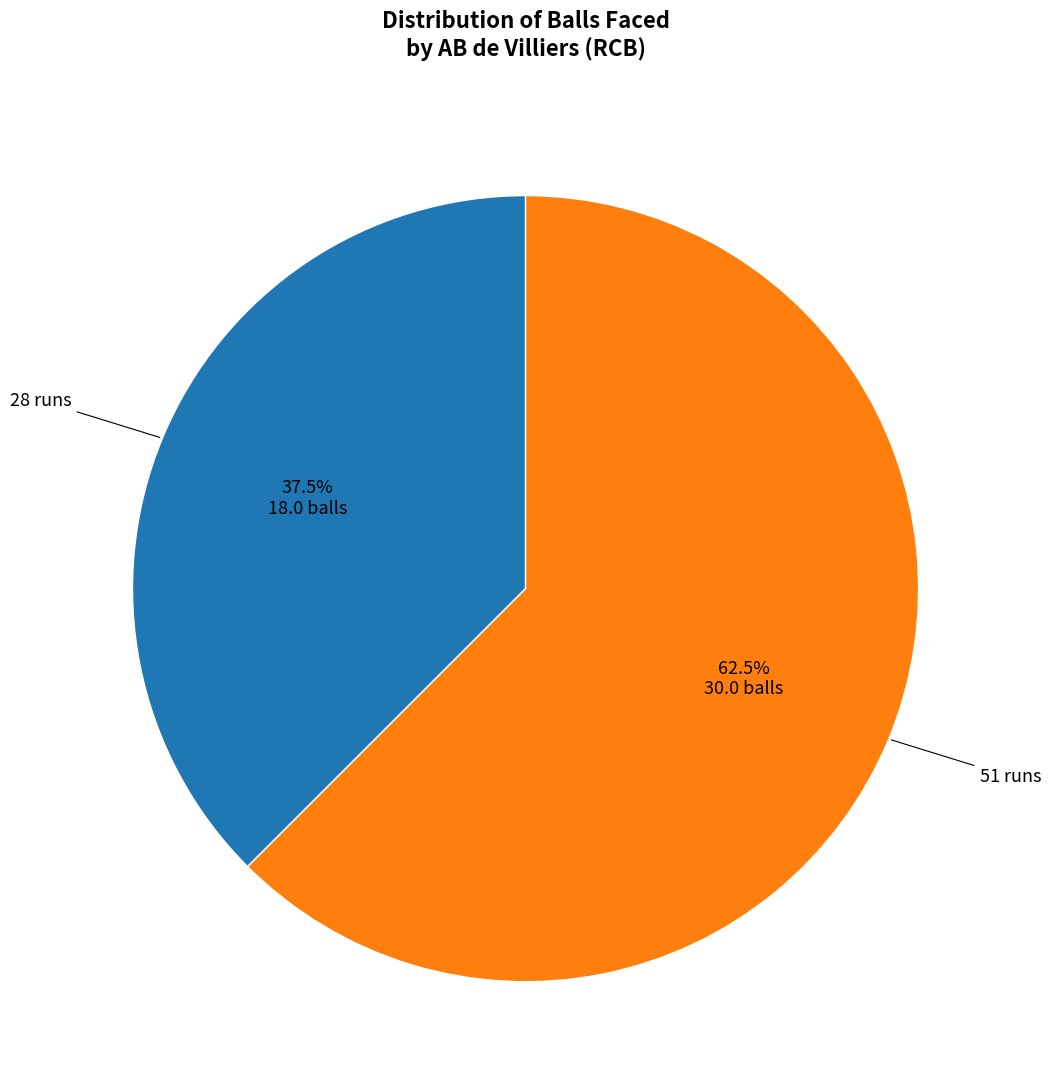

What is the total percentage of 51 runs and 28 runs?

100.0%